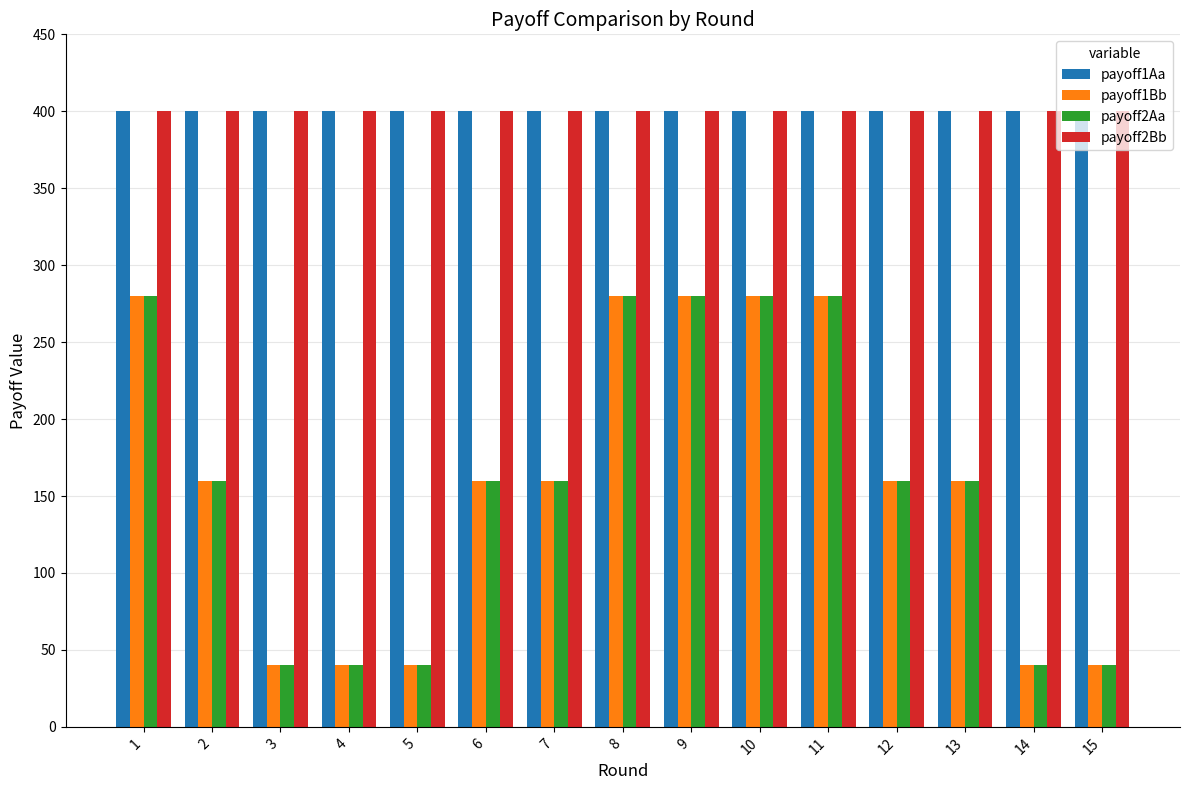

What is the minimum value for payoff2Aa?

40